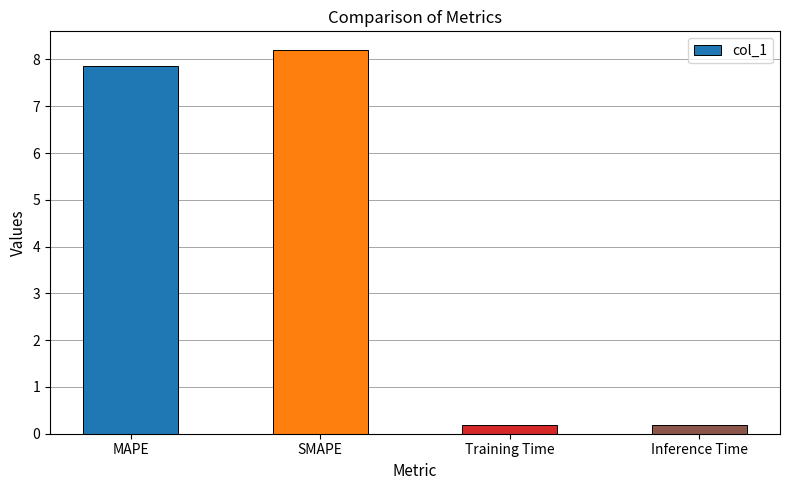

Reading right to left, transcribe all the data shown in this chart.

Inference Time=0.2	Training Time=0.2	SMAPE=8.2	MAPE=7.9